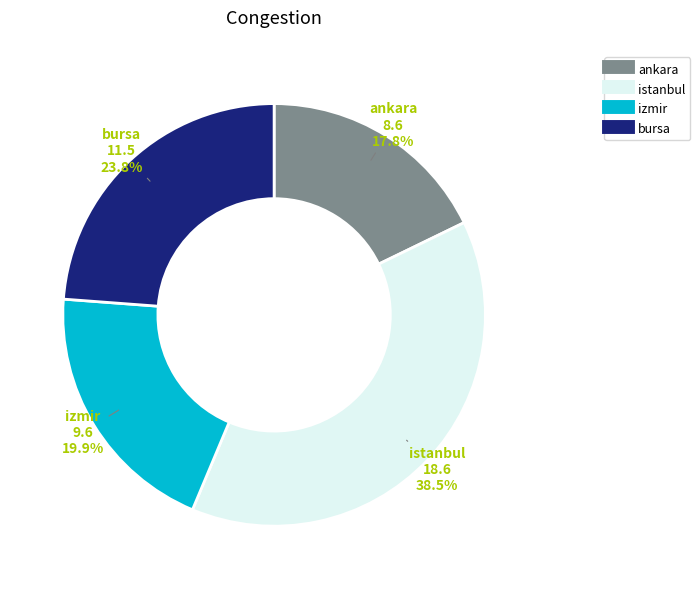

Do istanbul and ankara together represent more than half of the pie?

Yes